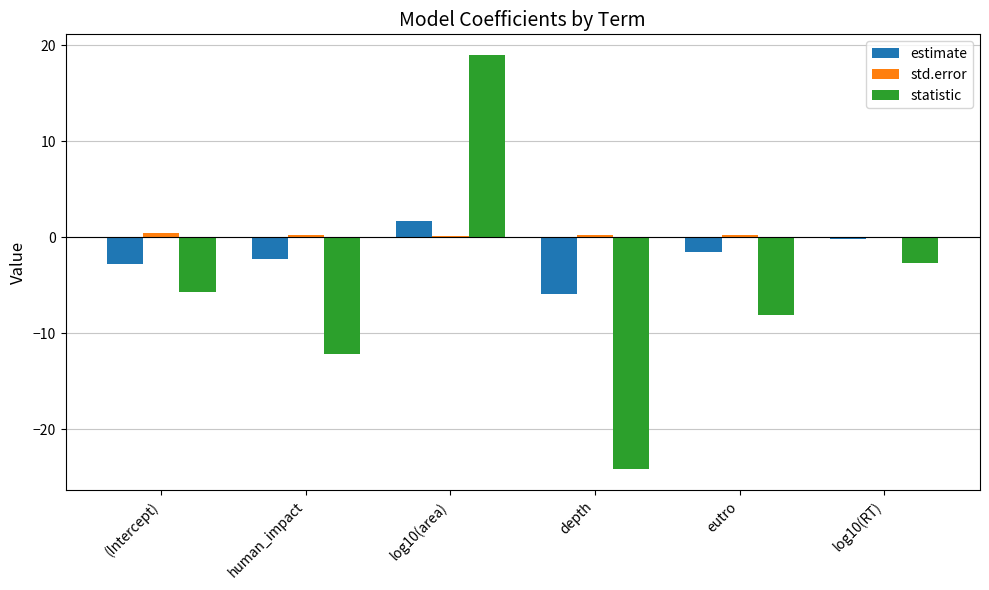

Which series has the largest range (max minus min)?

statistic